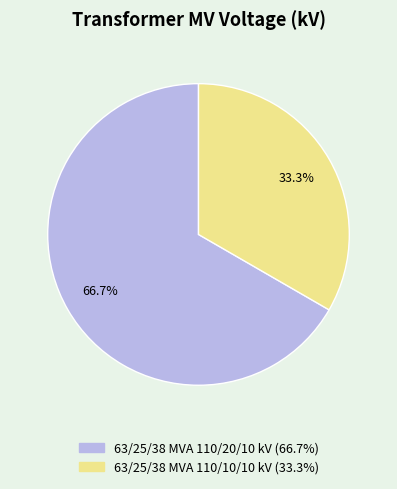

What percentage is NOT represented by 63/25/38 MVA 110/20/10 kV?

33.3%